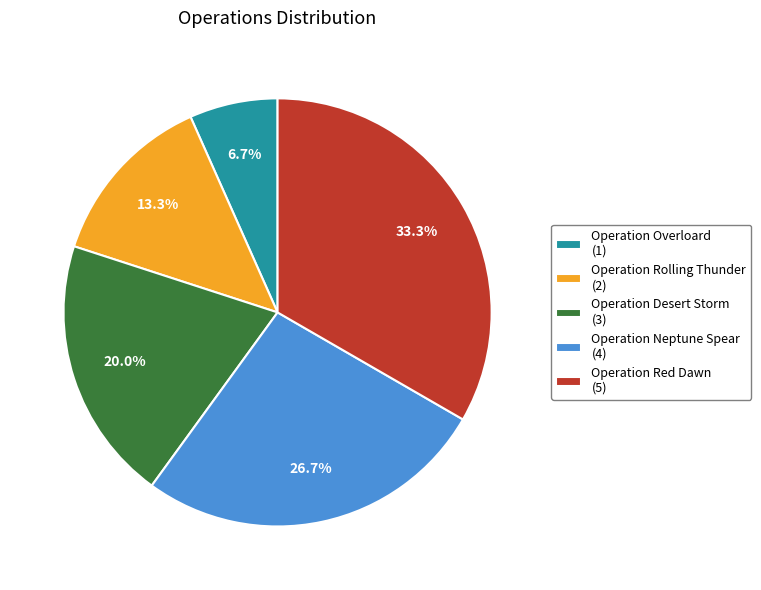

How many segments does this pie chart have?

5